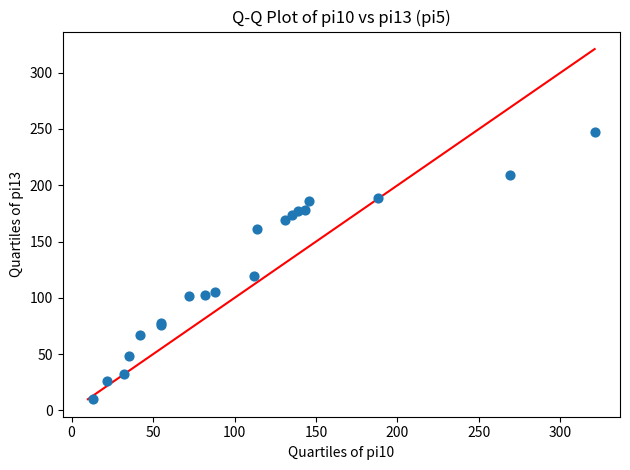

What Y value in the scatter plot is closest to 128?

119